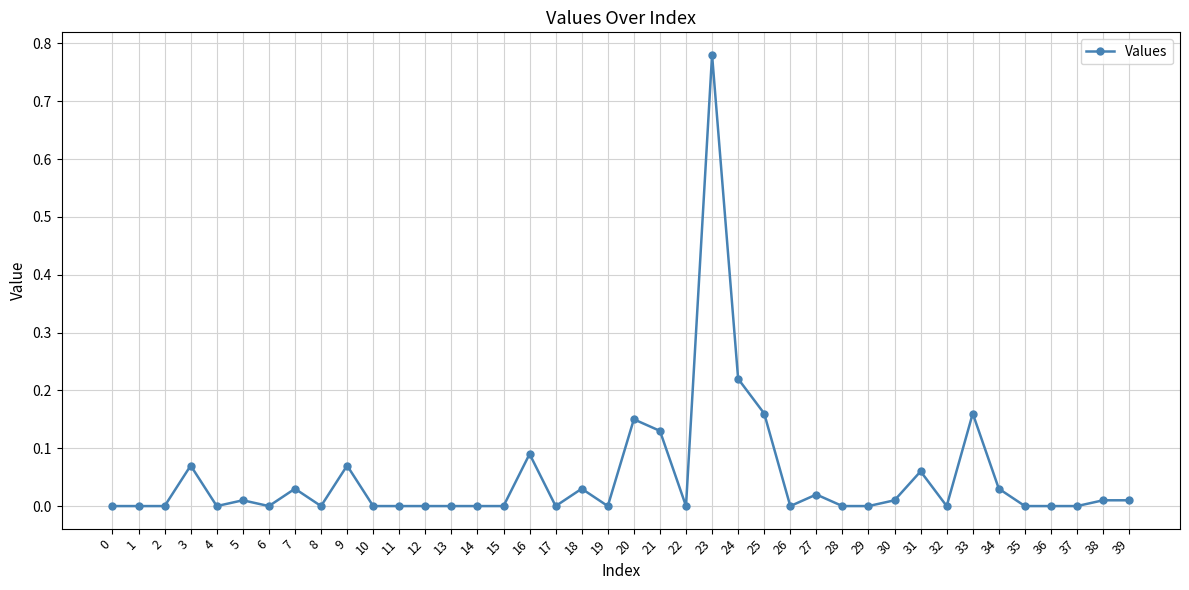

Does the chart display data point markers on the line(s)?

Yes